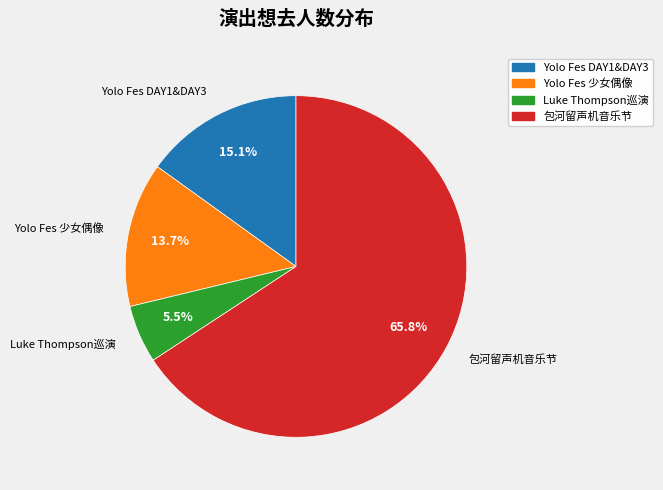

Is there a majority slice in this chart?

Yes